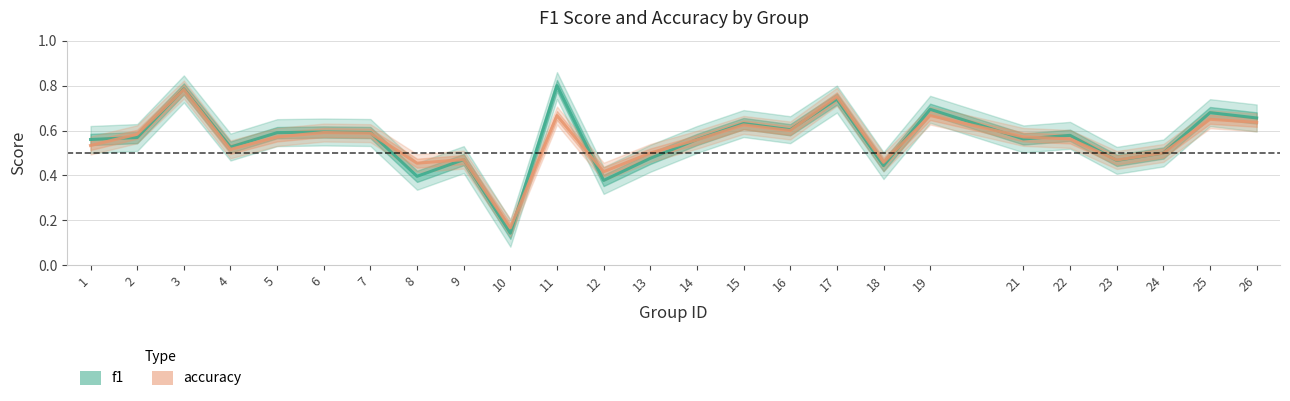

Is this an area chart (filled region under the line)?

No